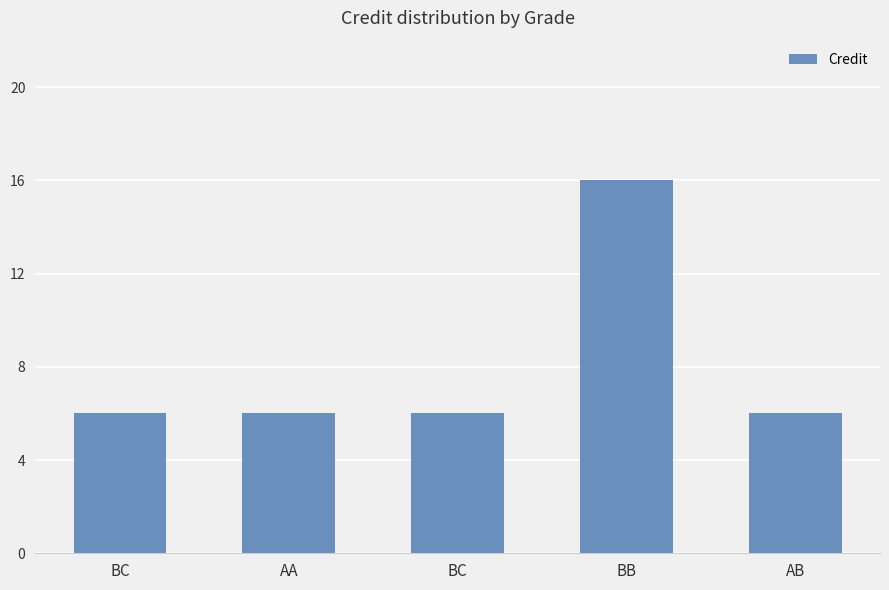

What is the ratio of the value at BC to the value at BB?

0.4